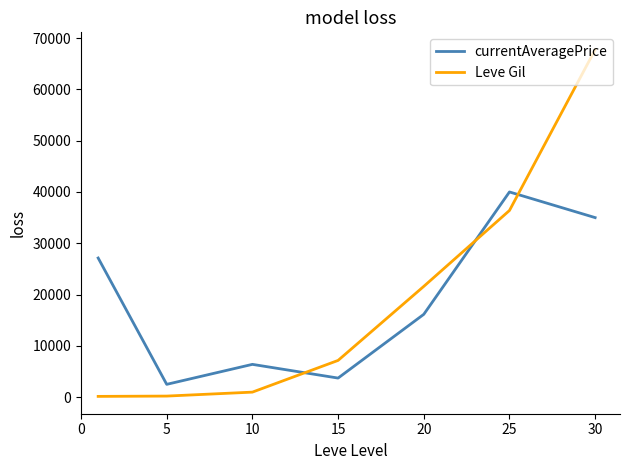

What is the greatest value displayed?

67730